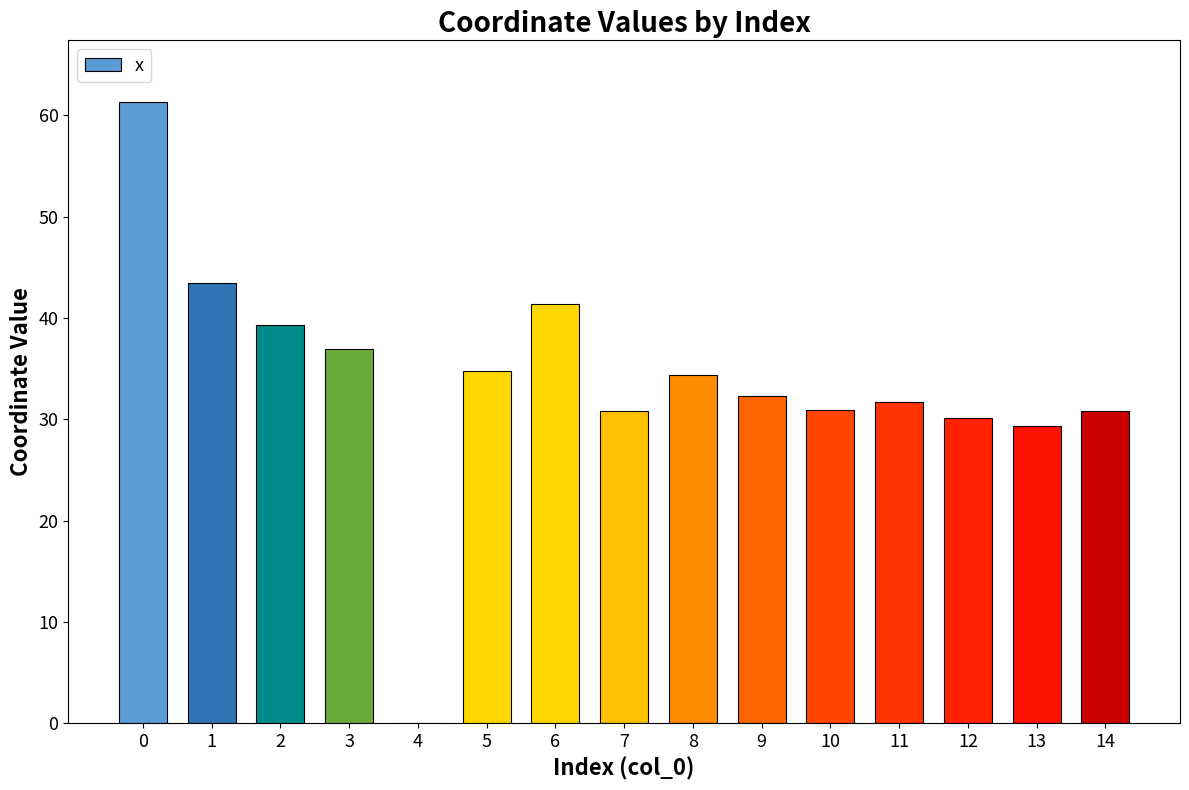

What is the change in value from 5 to 9?

-2.5